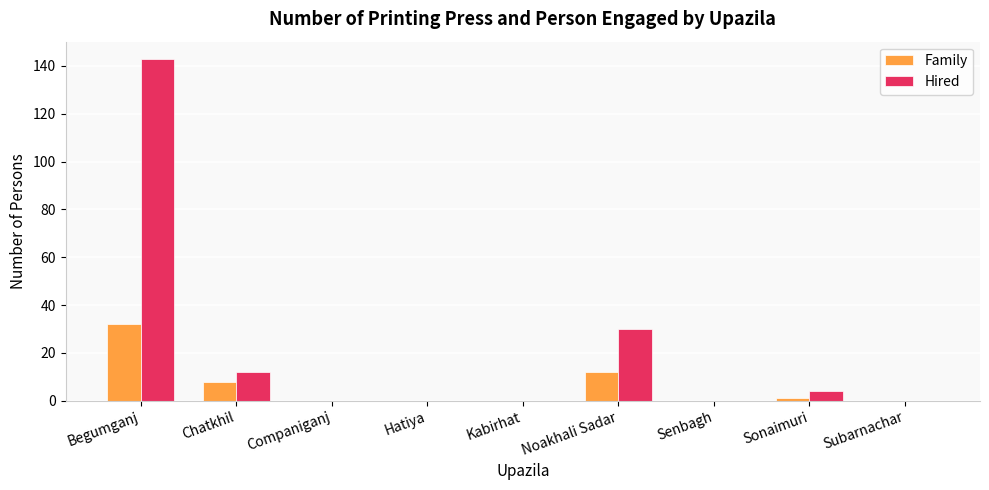

The Family series shows 0 at Senbagh. True or false?

True